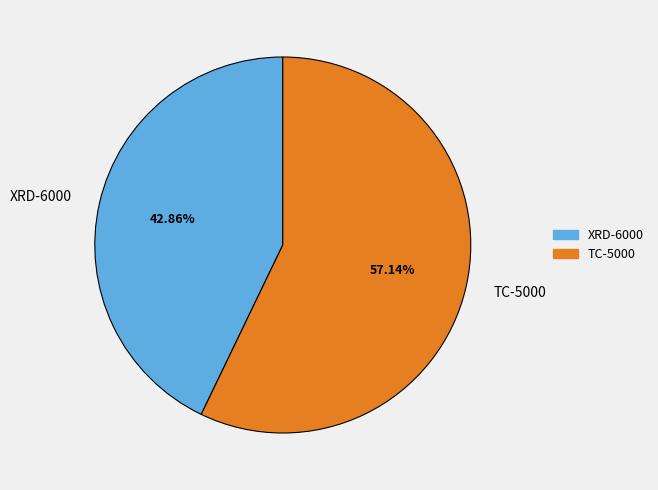

Combined, what portion of the pie is TC-5000 and XRD-6000?

100.0%